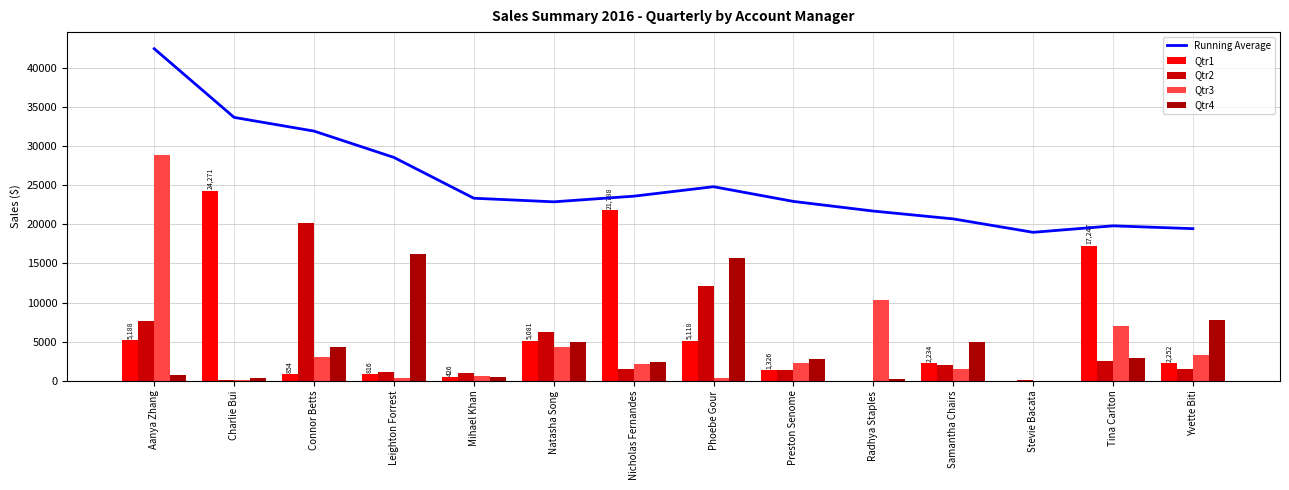

What is the average value of the Qtr4 series?

4552.6